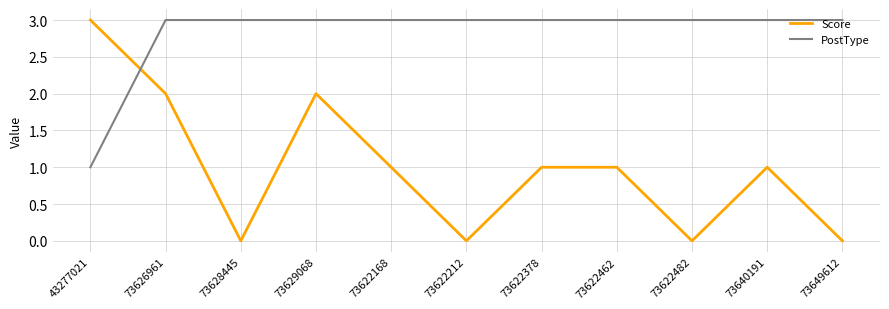

Reading left to right, extract all data points from this chart.

Score: 3	2	0	2	1	0	1	1	0	1	0
PostType: 1	3	3	3	3	3	3	3	3	3	3